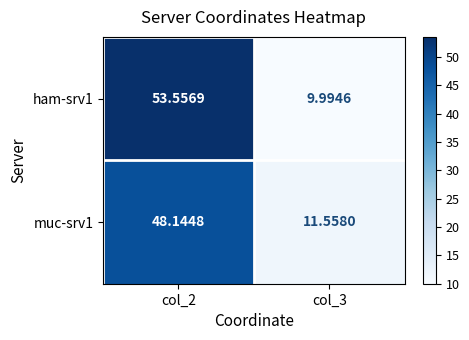

Which series changed the most between col_2 and col_3?

ham-srv1